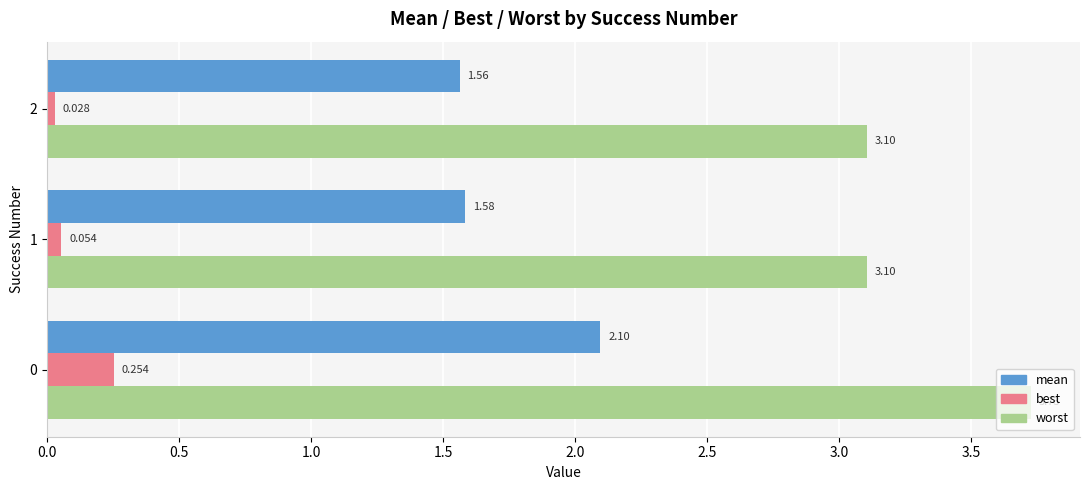

Is the value of mean at 2 greater than the value of best at 0?

Yes